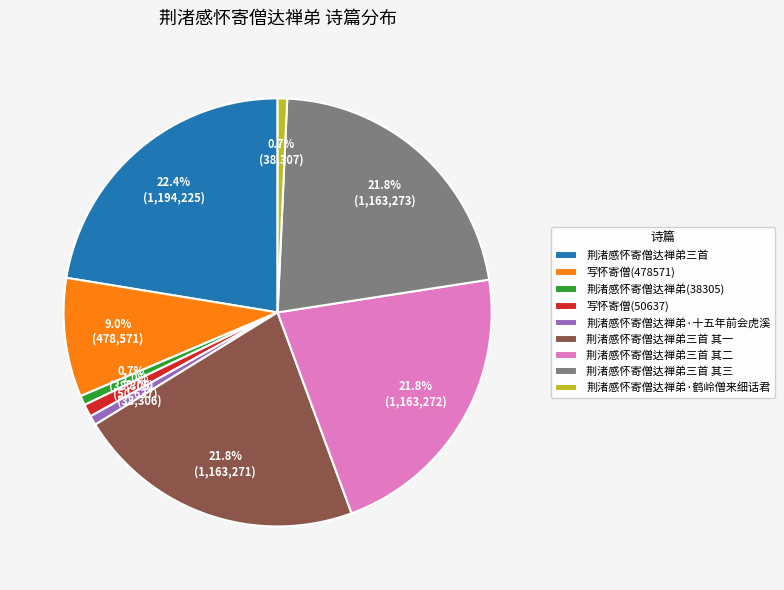

To the nearest percent, what is the combined percentage of 荆渚感怀寄僧达禅弟·鹤岭僧来细话君 and 写怀寄僧(478571)?

10%